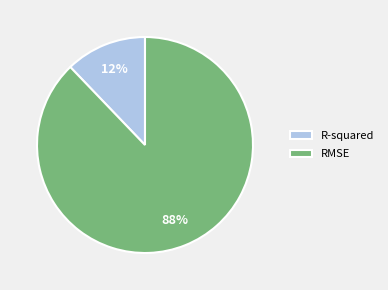

To the nearest percent, what is the difference between the largest and smallest slice percentages?

76%